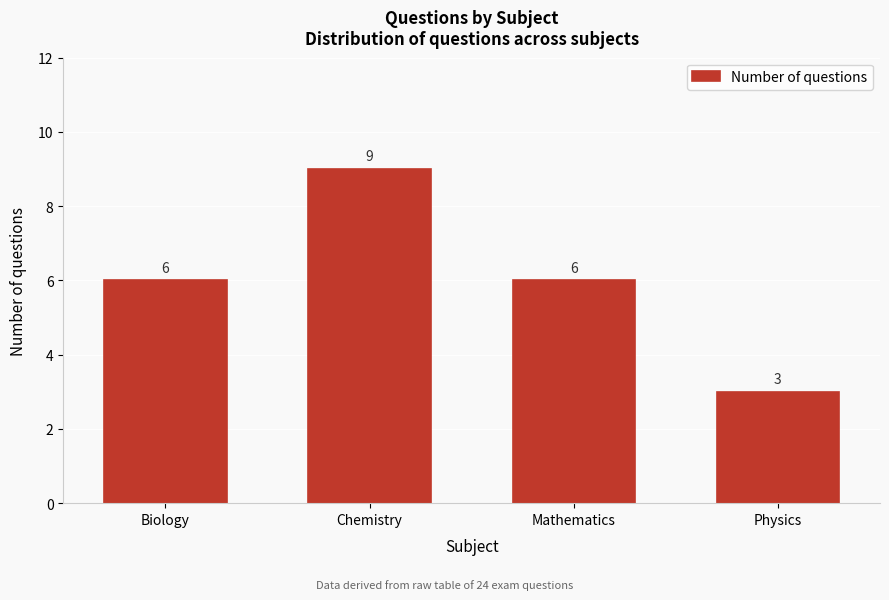

Reading left to right, transcribe all the data shown in this chart.

Biology=6	Chemistry=9	Mathematics=6	Physics=3